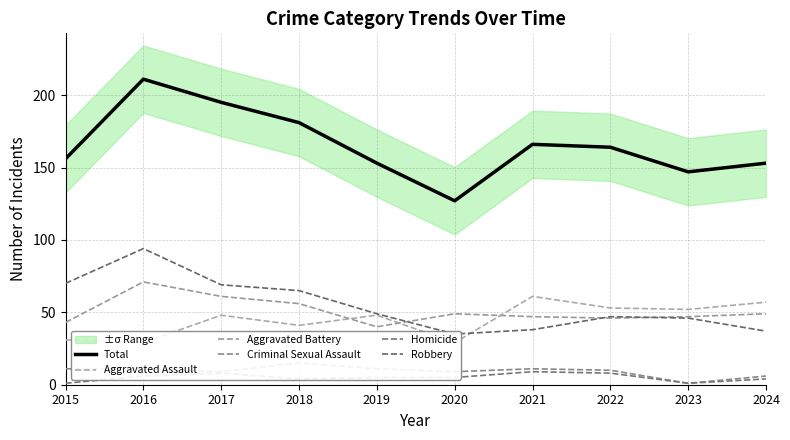

True or false: Criminal Sexual Assault has more than 2 points higher than both neighbors.

False